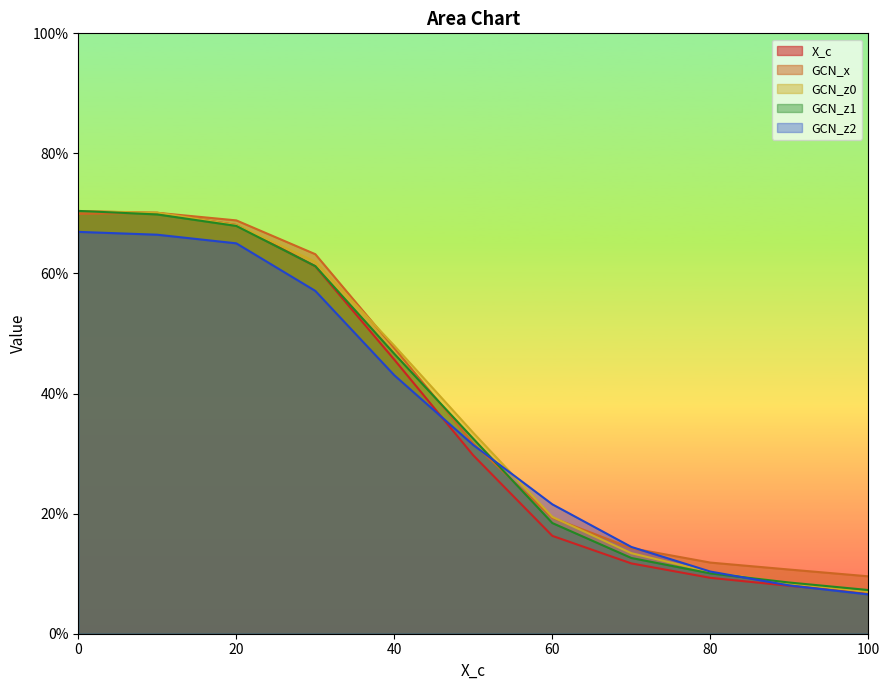

Count the X_c values in the range 0 to 1.

11